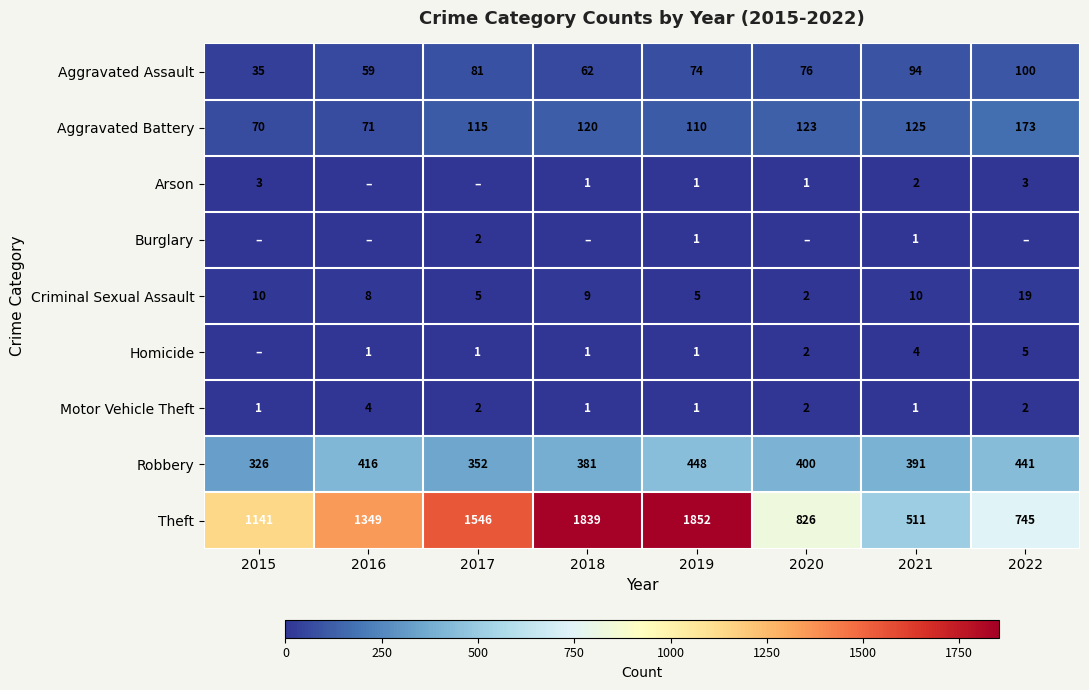

What is the sum of the Homicide values at 2019 and 2020?

3